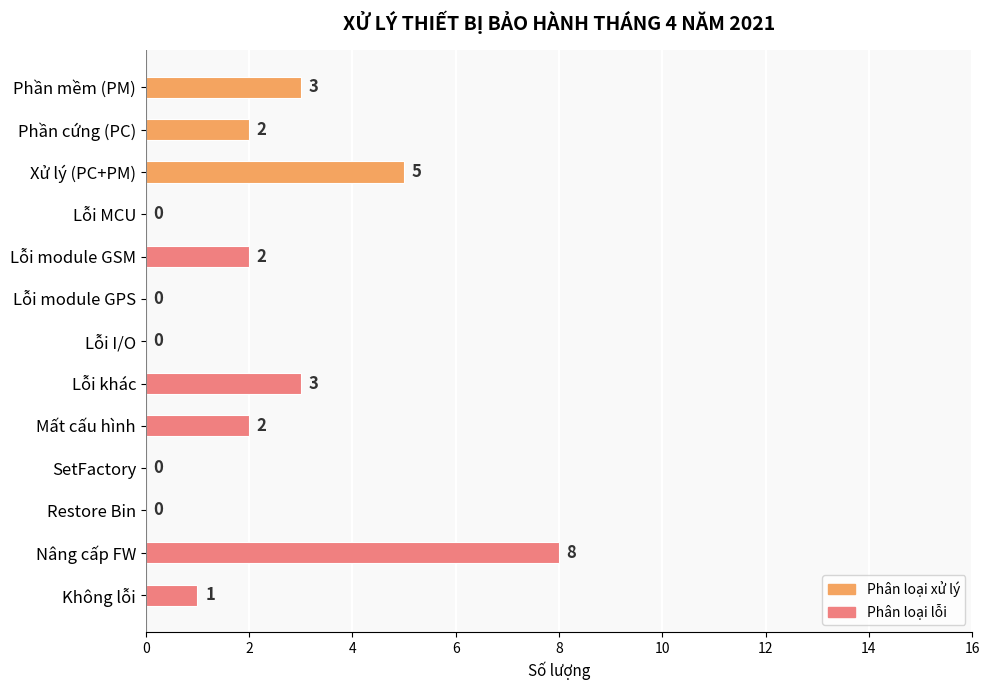

Reading bottom to top, list all the values displayed in this chart.

Không lỗi=1	Nâng cấp FW=8	Restore Bin=0	SetFactory=0	Mất cấu hình=2	Lỗi khác=3	Lỗi I/O=0	Lỗi module GPS=0	Lỗi module GSM=2	Lỗi MCU=0	Xử lý (PC+PM)=5	Phần cứng (PC)=2	Phần mềm (PM)=3